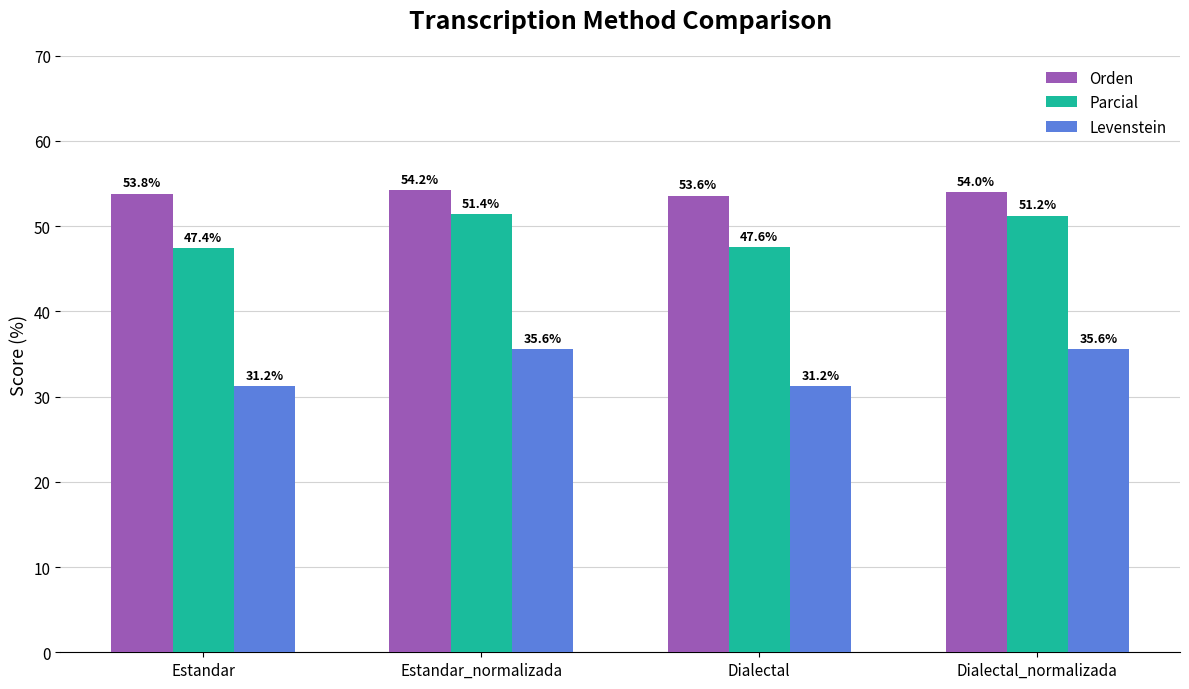

What is the label of the 1st bar from the right?

Dialectal_normalizada